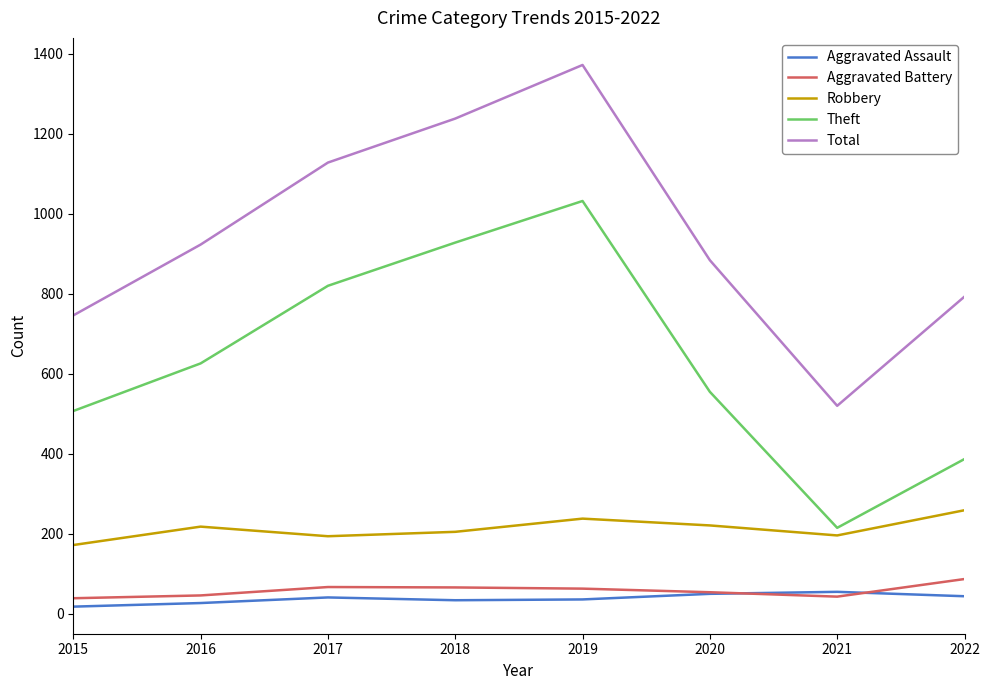

True or false: Robbery has a value of 221 at 2020.

True